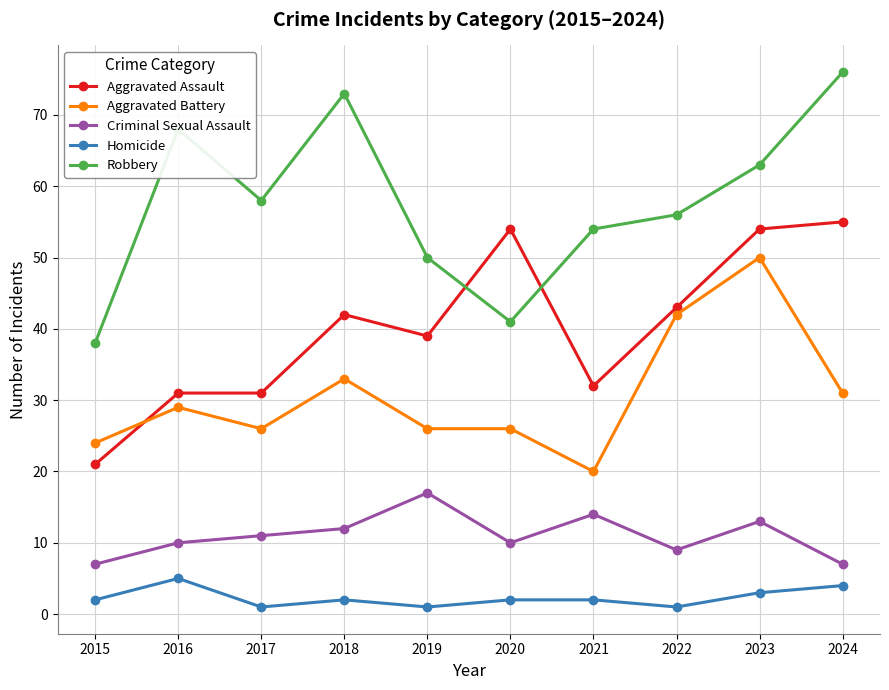

What is the smallest value displayed?

1